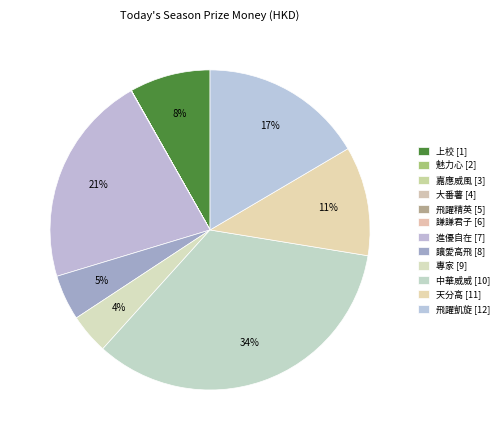

How many slices are in this pie chart?

12